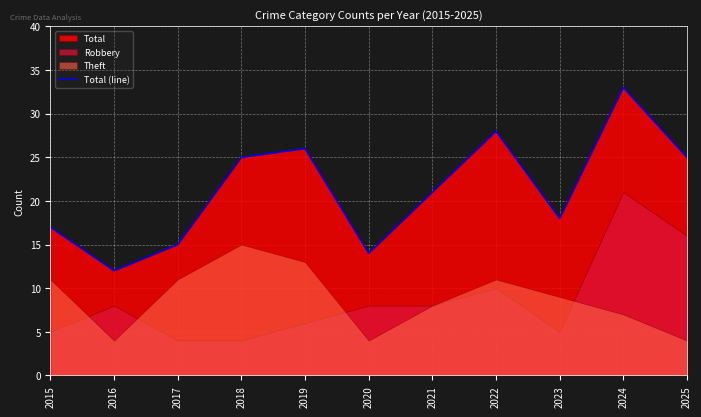

Reading left to right, what are all the values shown in this chart?

17	12	15	25	26	14	21	28	18	33	25